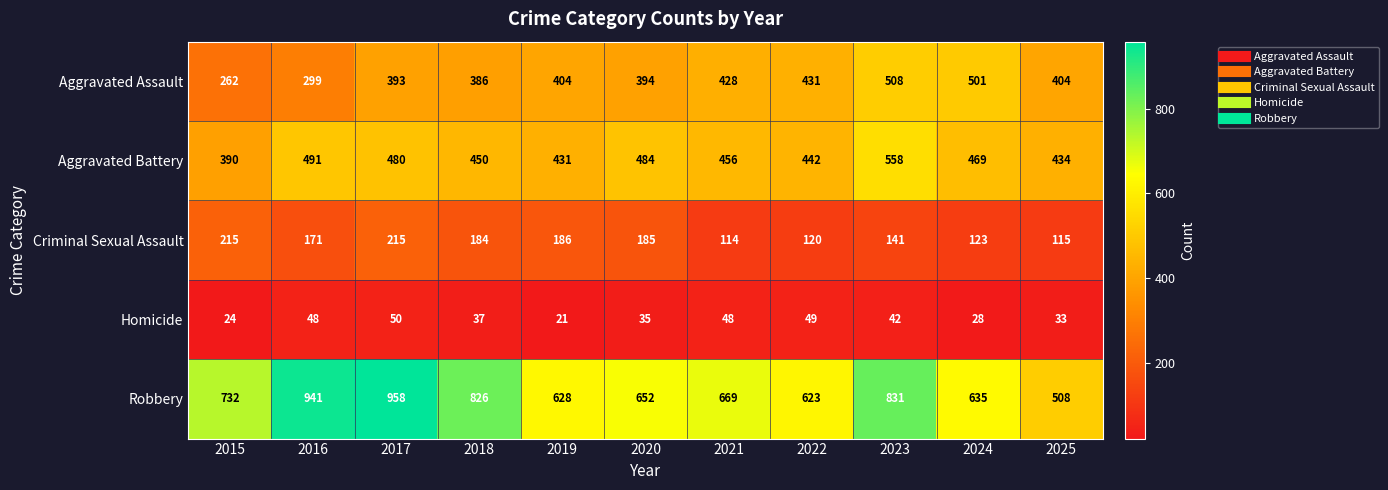

Which series has the widest spread of values?

Robbery